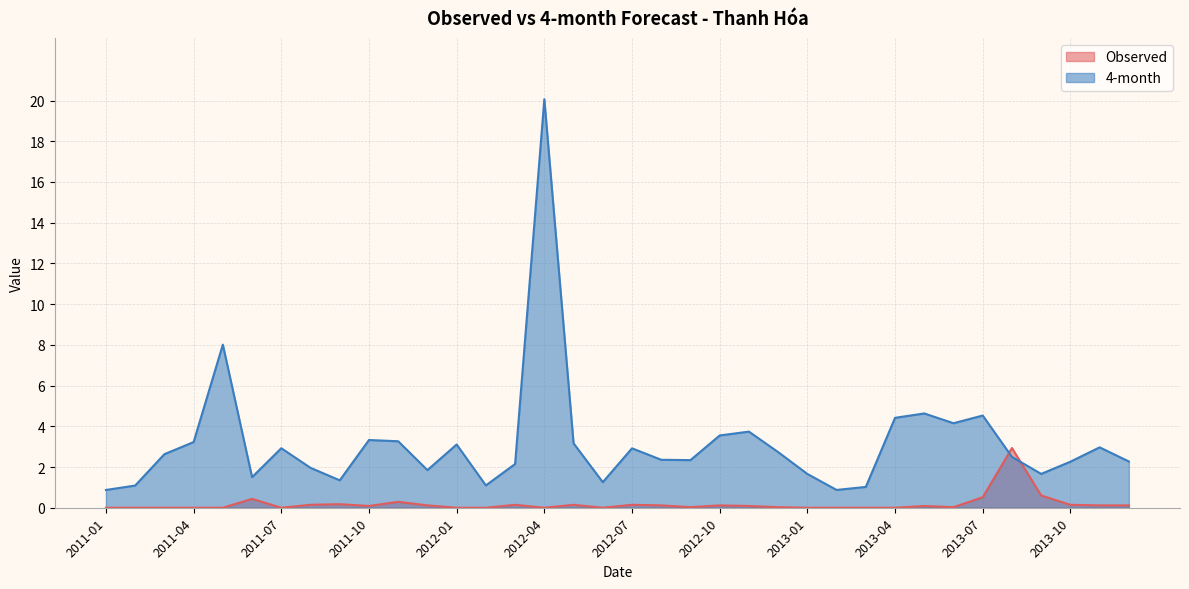

Count the number of data series in this chart.

2